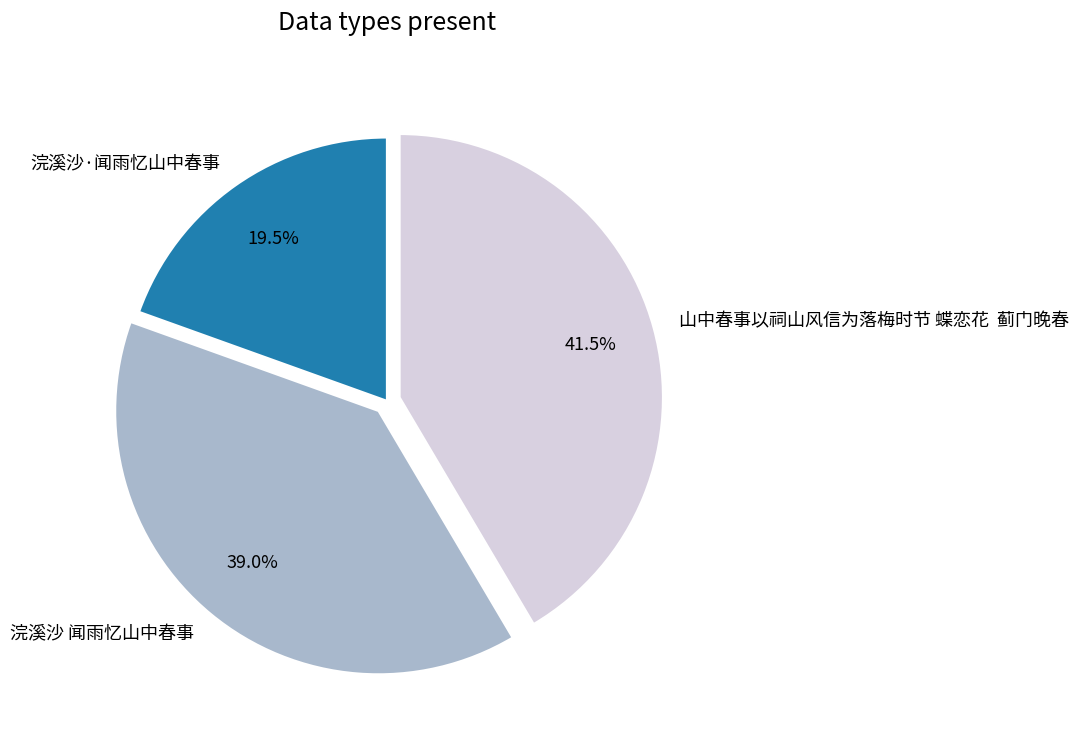

Count the number of slices in the pie.

3